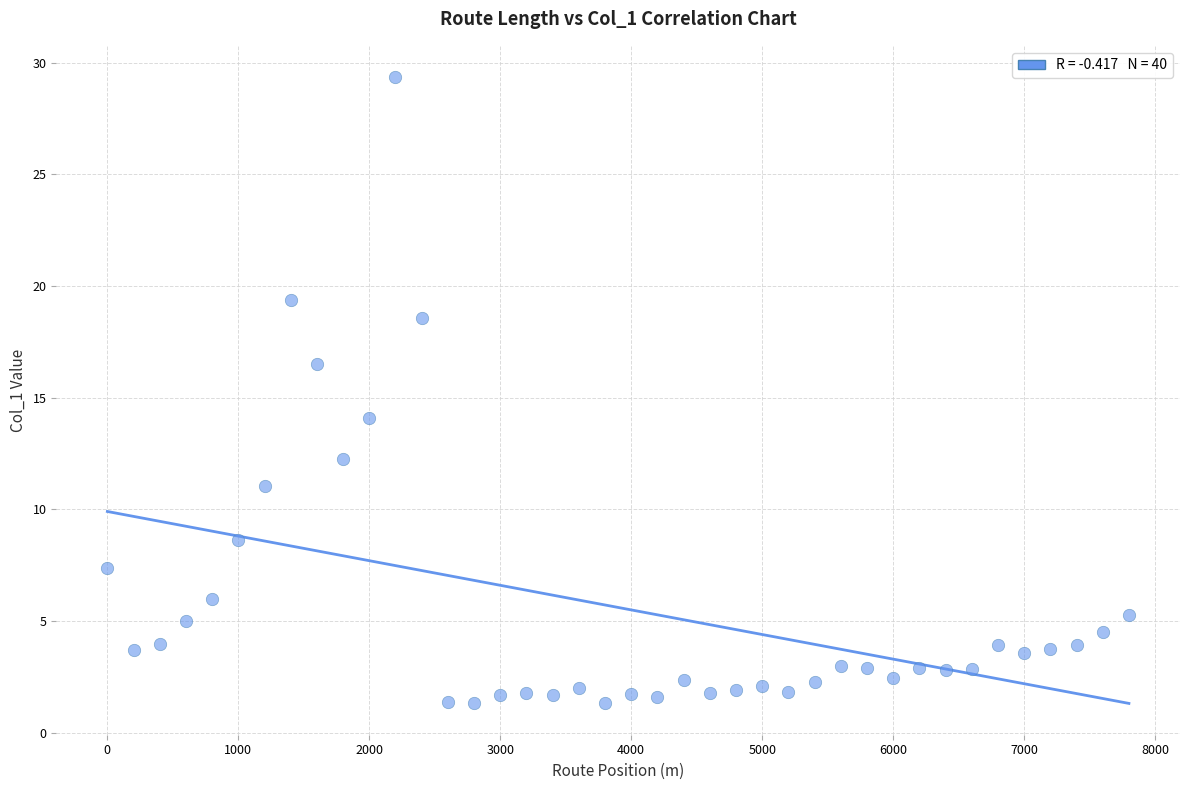

What Y value in the scatter plot is closest to 15?

14.1